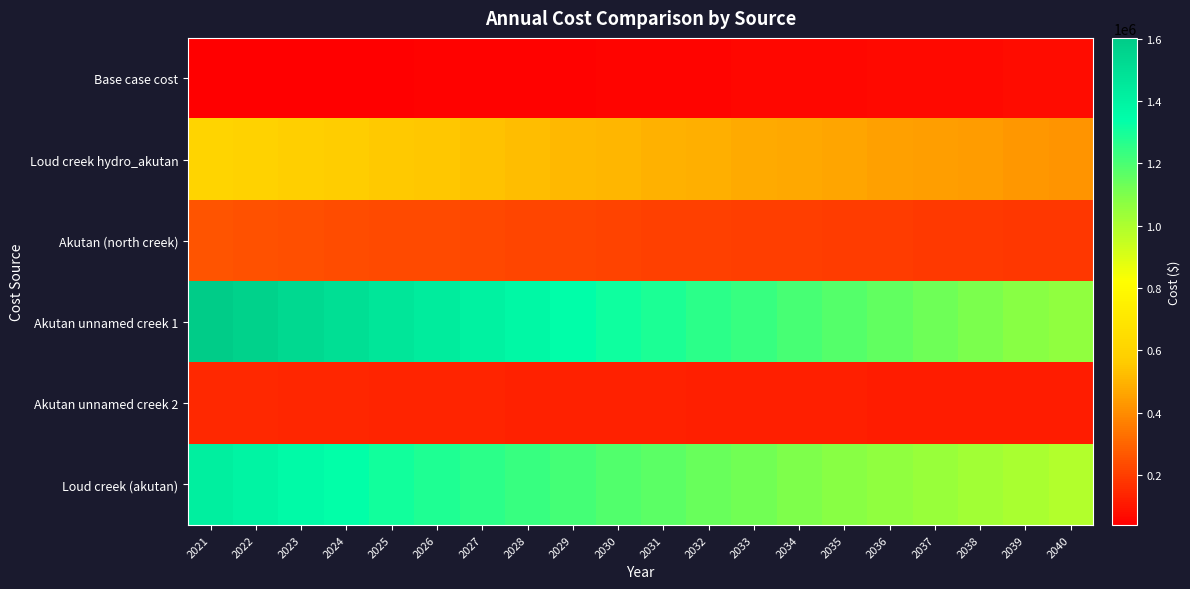

List the series in order of their peak value, lowest first.

Base case cost, Akutan unnamed creek 2, Akutan (north creek), Loud creek hydro_akutan, Loud creek (akutan), Akutan unnamed creek 1